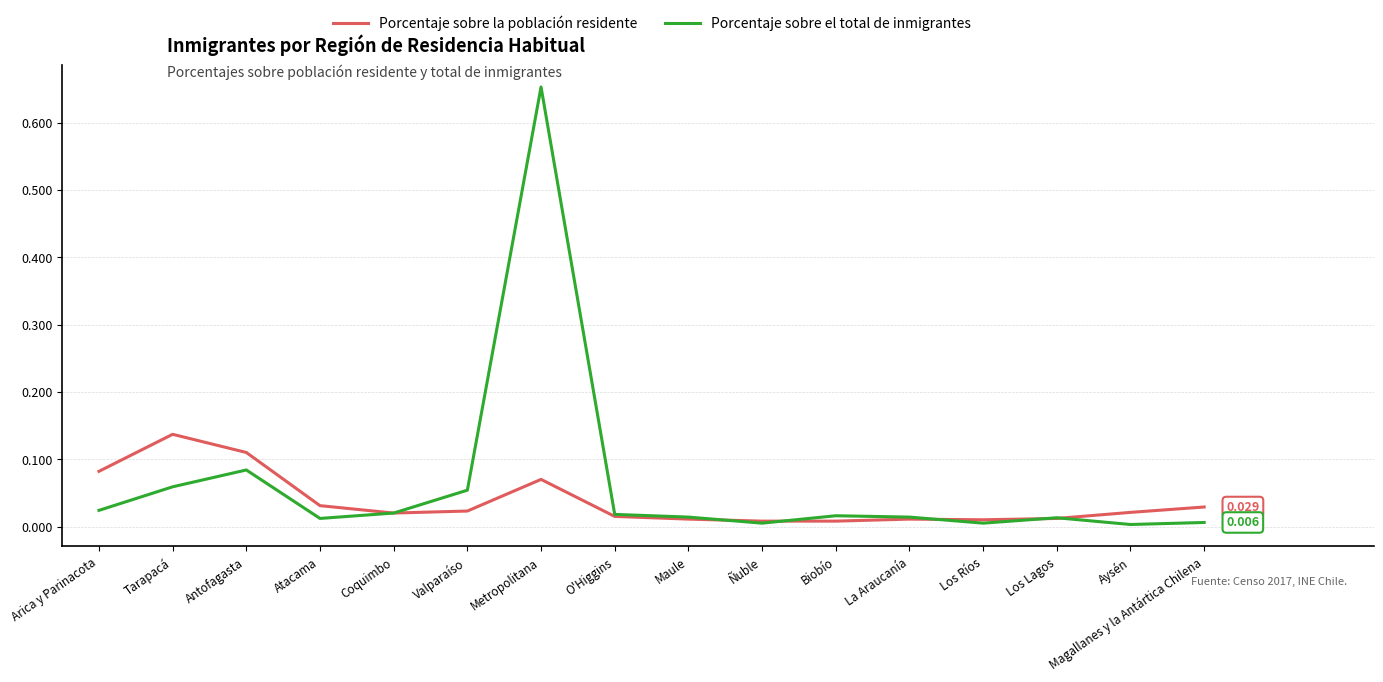

At which label does Porcentaje sobre el total de inmigrantes reach its peak?

Metropolitana